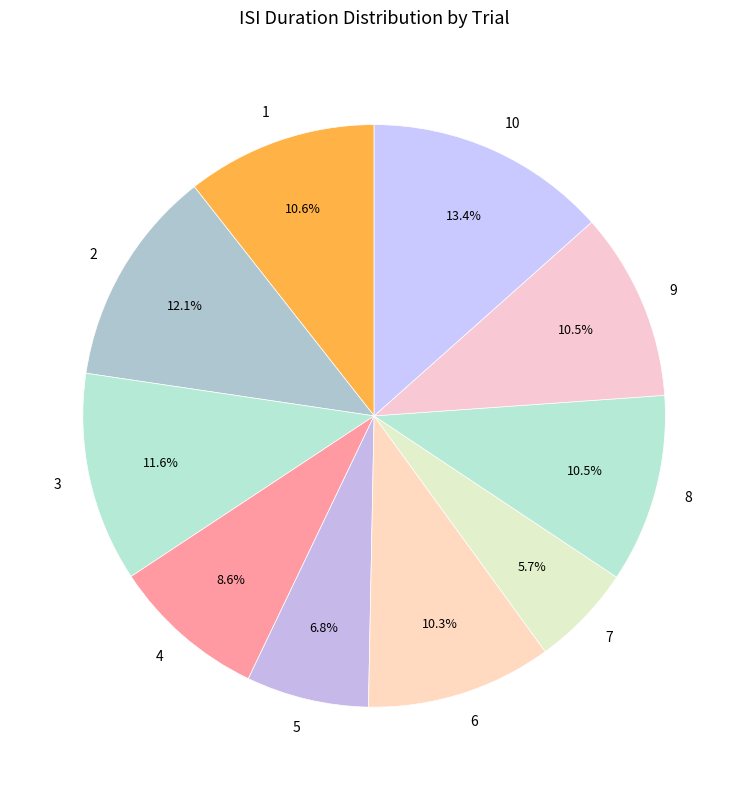

Combined, what portion of the pie is 6 and 2?

22.4%